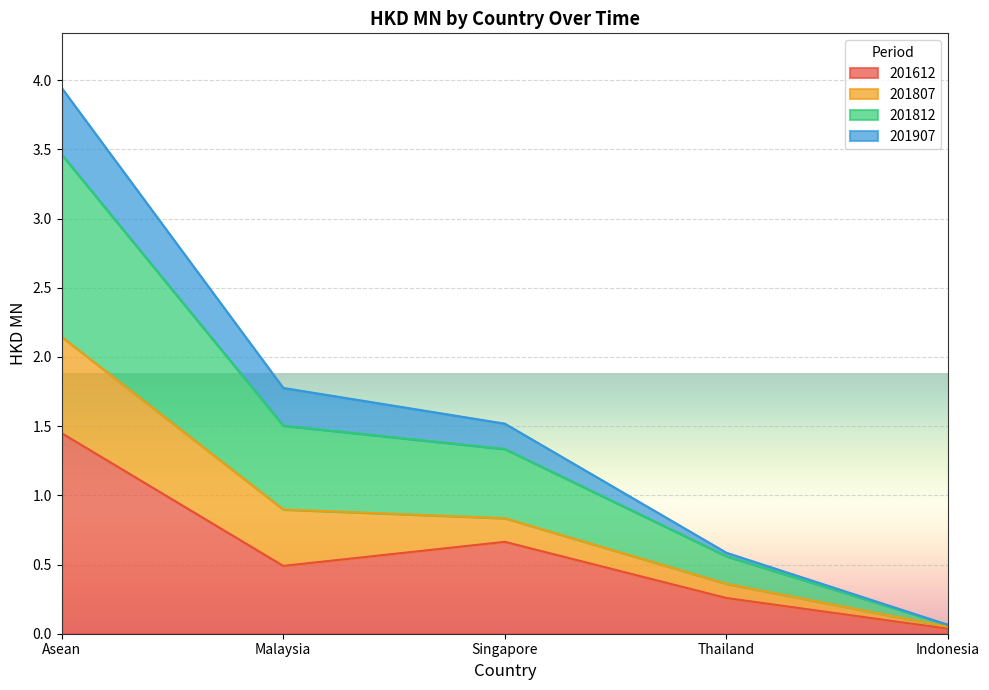

At which label does 201612 reach its peak?

Asean